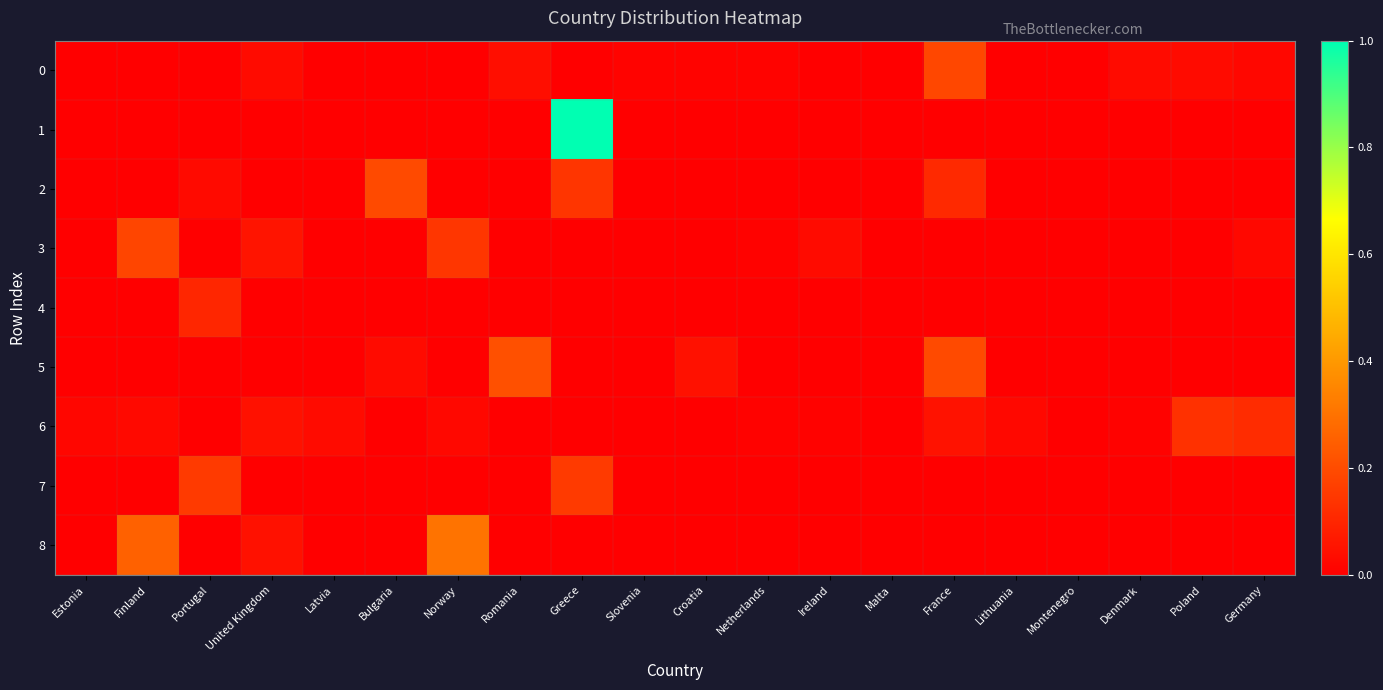

Which series has the largest range (max minus min)?

1